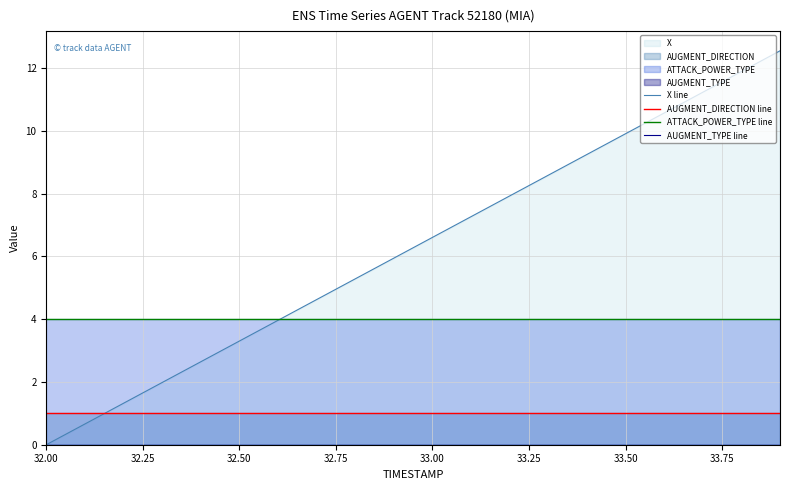

True or false: AUGMENT_DIRECTION line and ATTACK_POWER_TYPE line cross at least once.

False